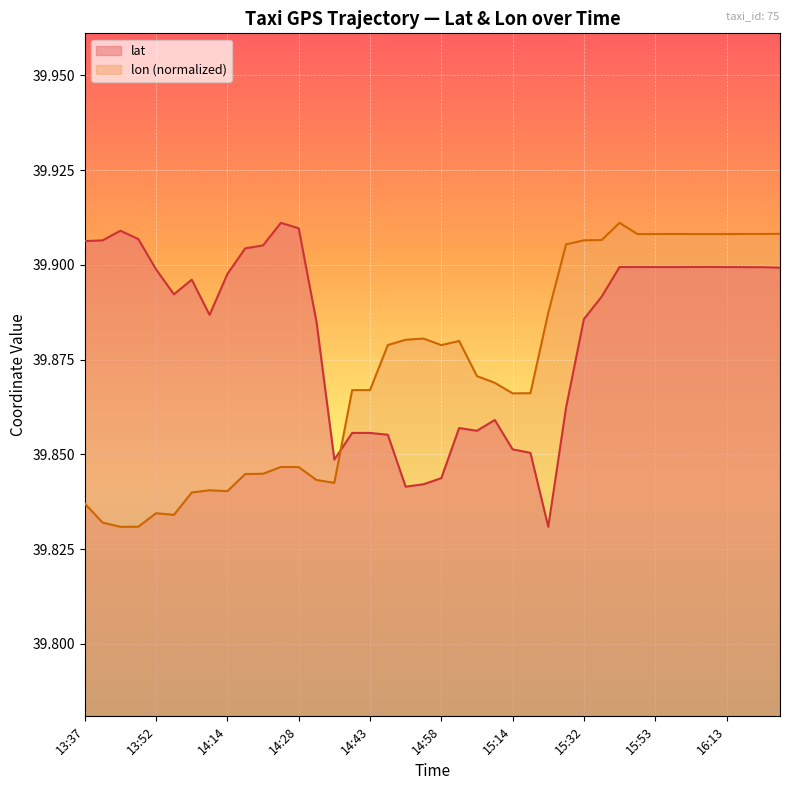

How many interior local valleys does the lon series have?

6